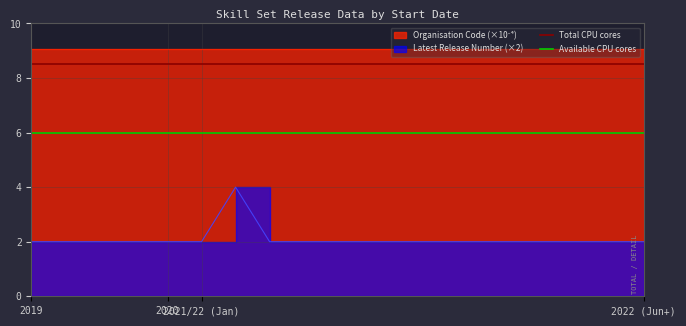

True or false: Total CPU cores and Available CPU cores intersect in this chart.

False